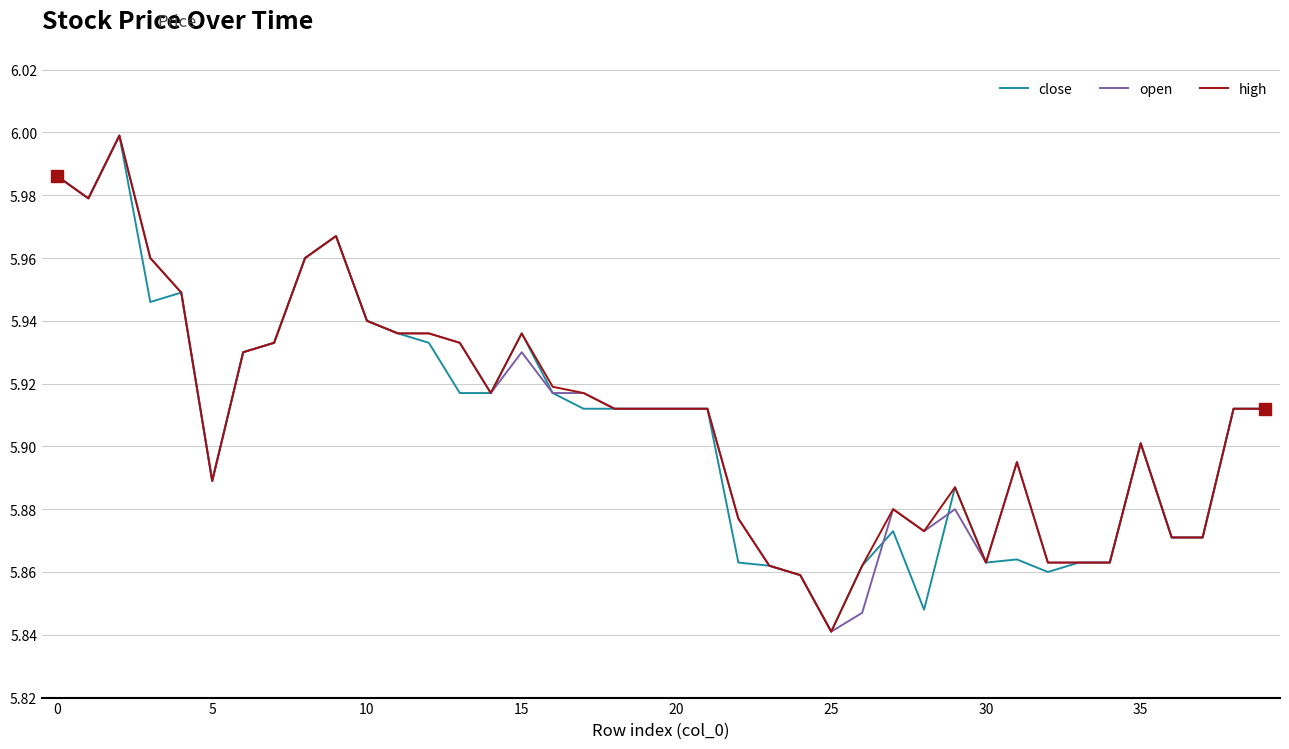

How many lines are shown in the chart?

3